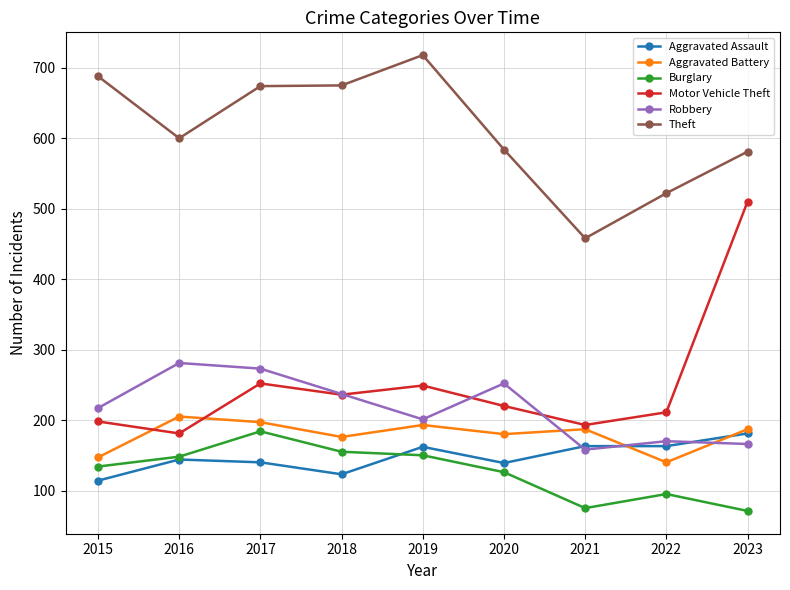

How many values in the Motor Vehicle Theft series are below 220?

4